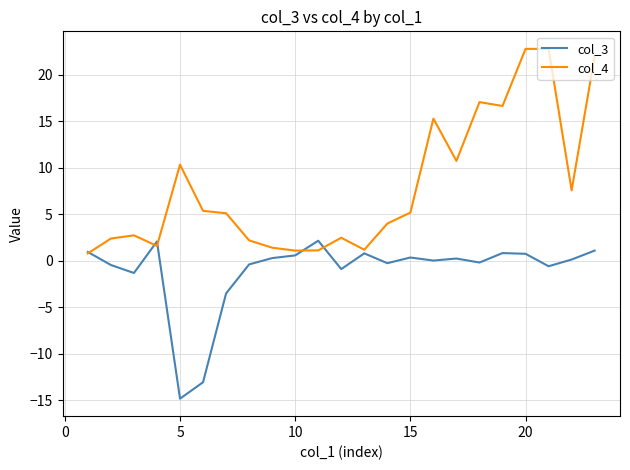

What is the smallest value displayed?

-14.8